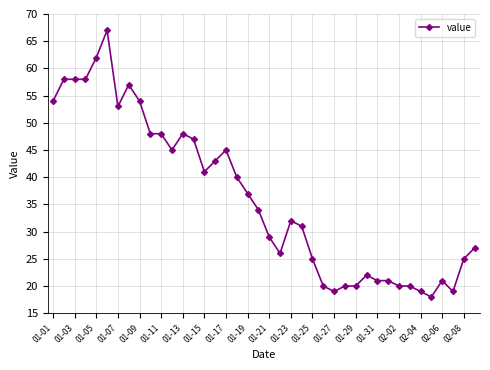

What is the sum of all values?

1452